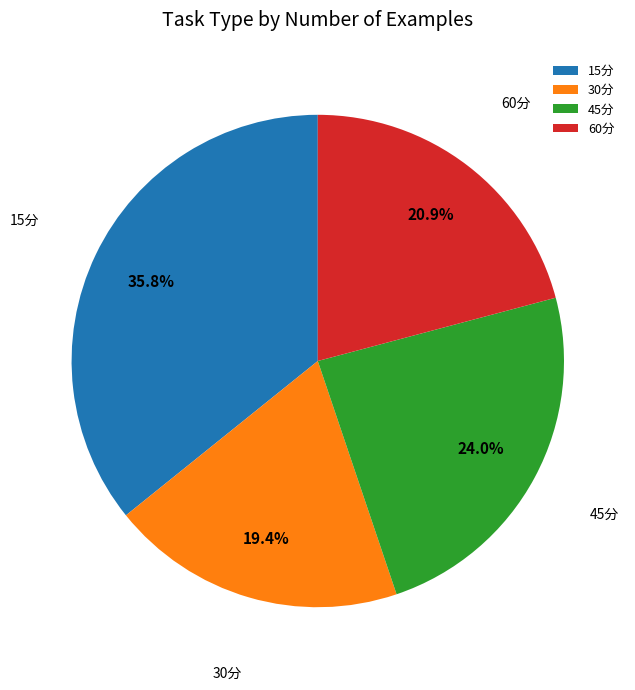

To the nearest percent, what portion does 15分 represent?

36%